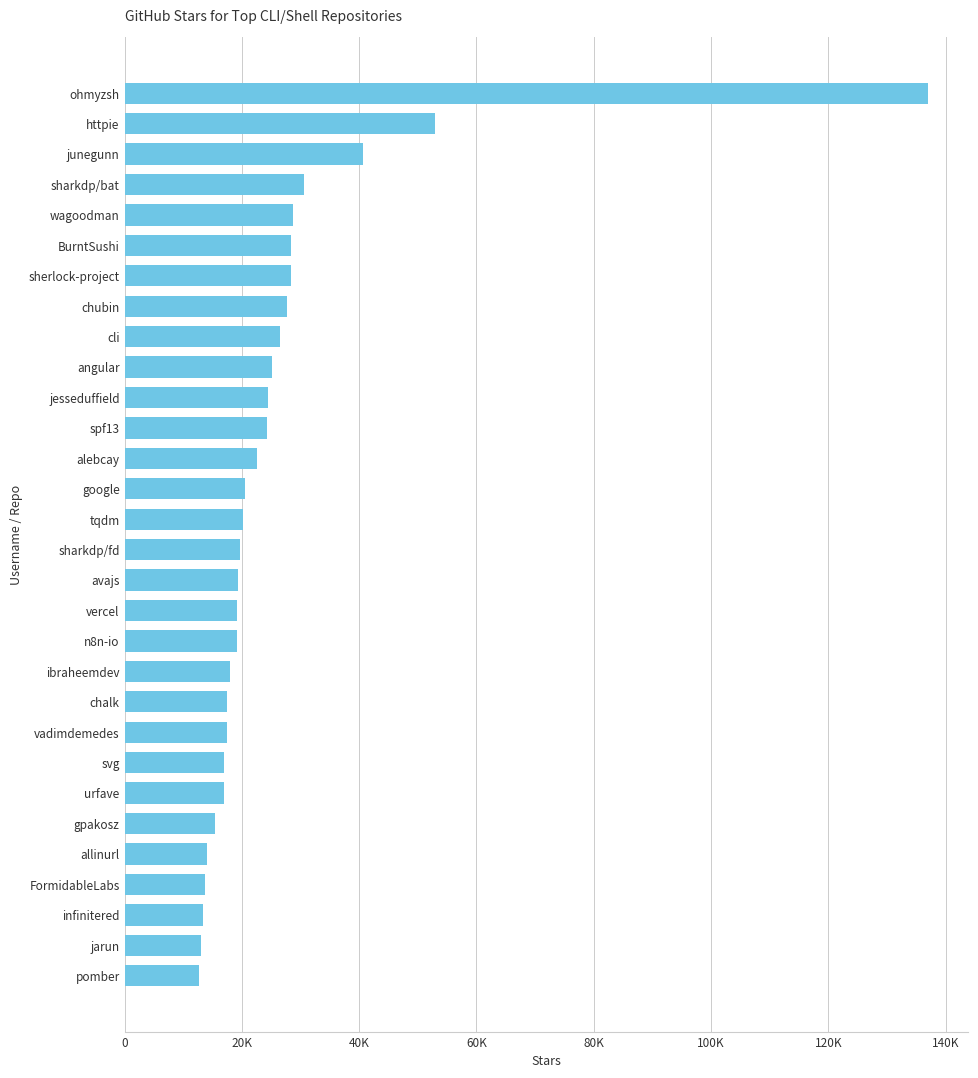

Does the chart contain any negative values?

No